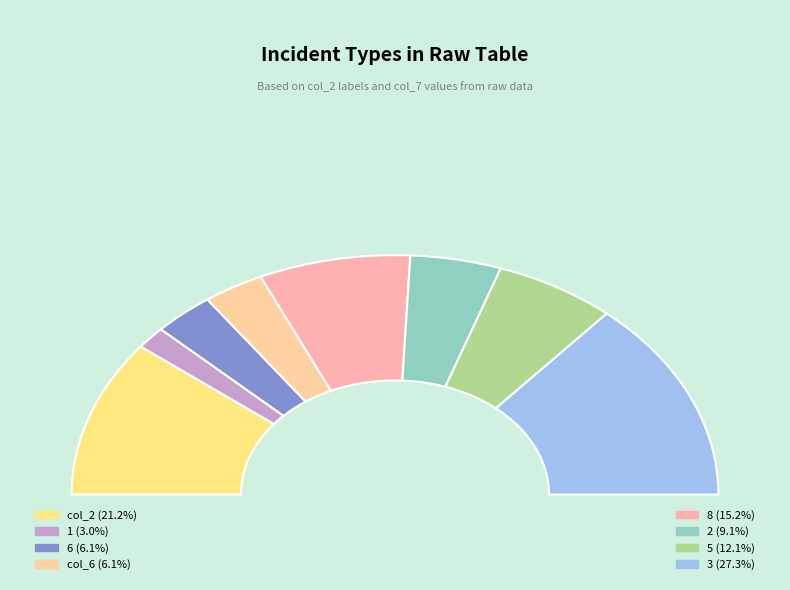

What portion of the pie excludes col_6?

93.9%